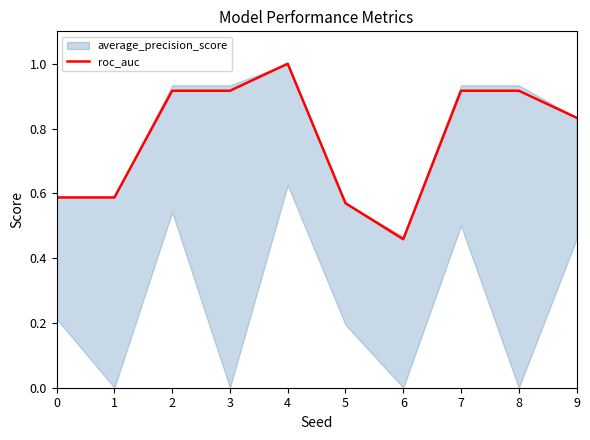

Where is the first local minimum?

6